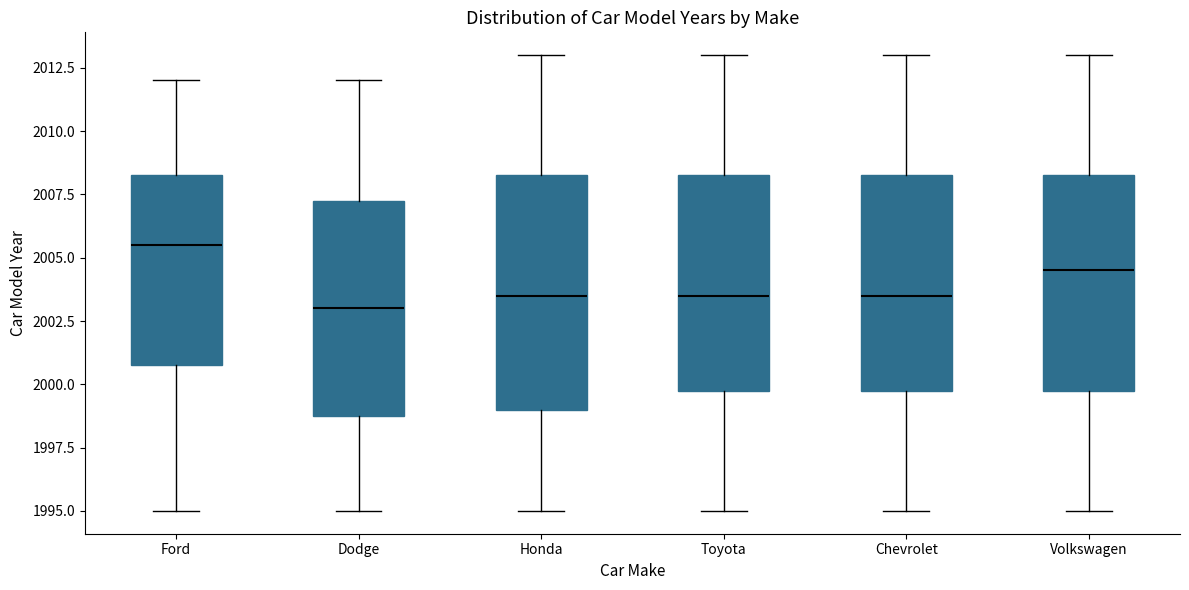

Which box's median line is the highest?

Ford